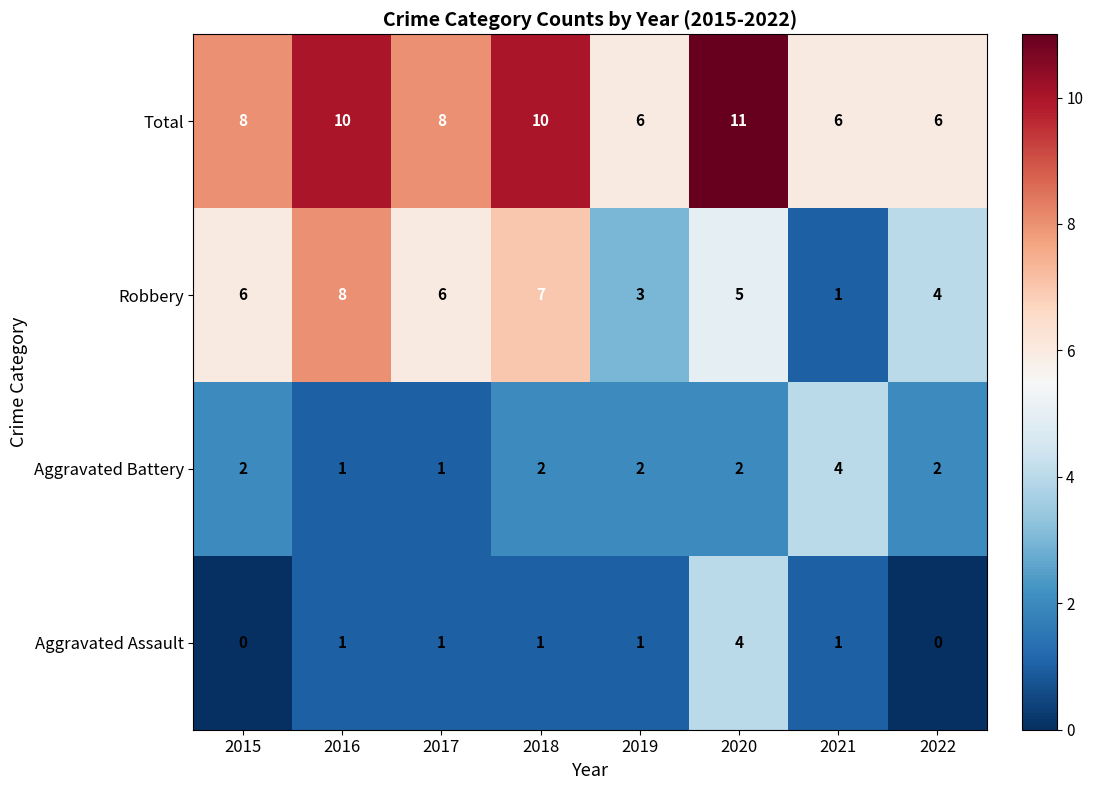

At how many categories does at least one series exceed 4?

8